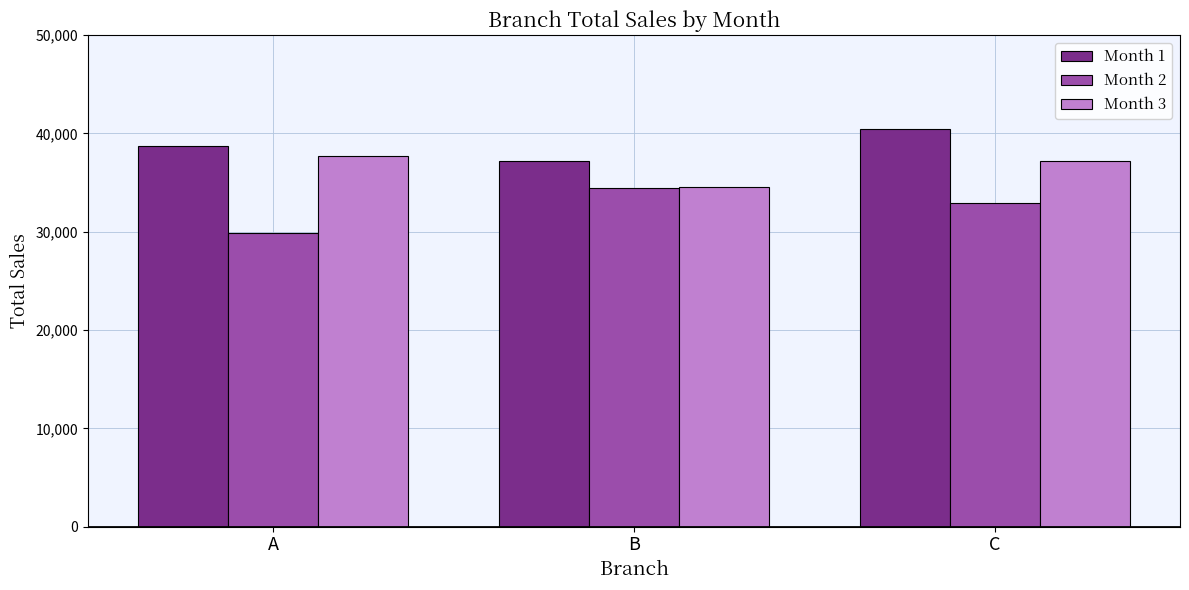

What is the spread (max minus min) of values at B?

2751.8